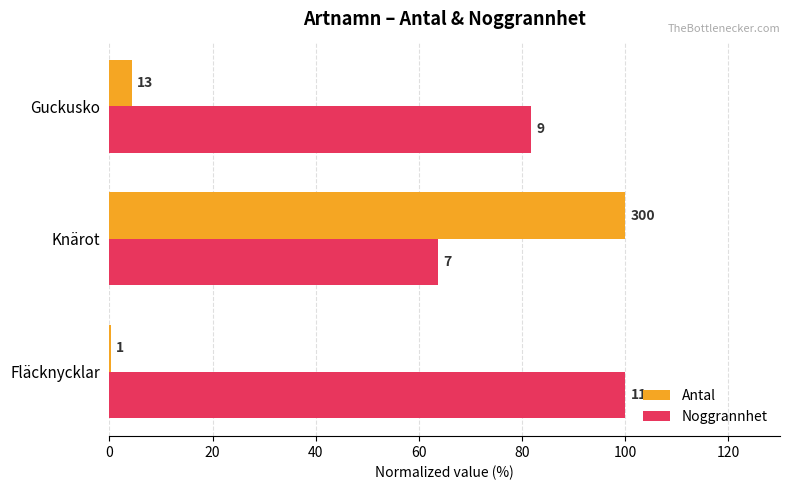

What is the highest value of the Antal series?

100.0